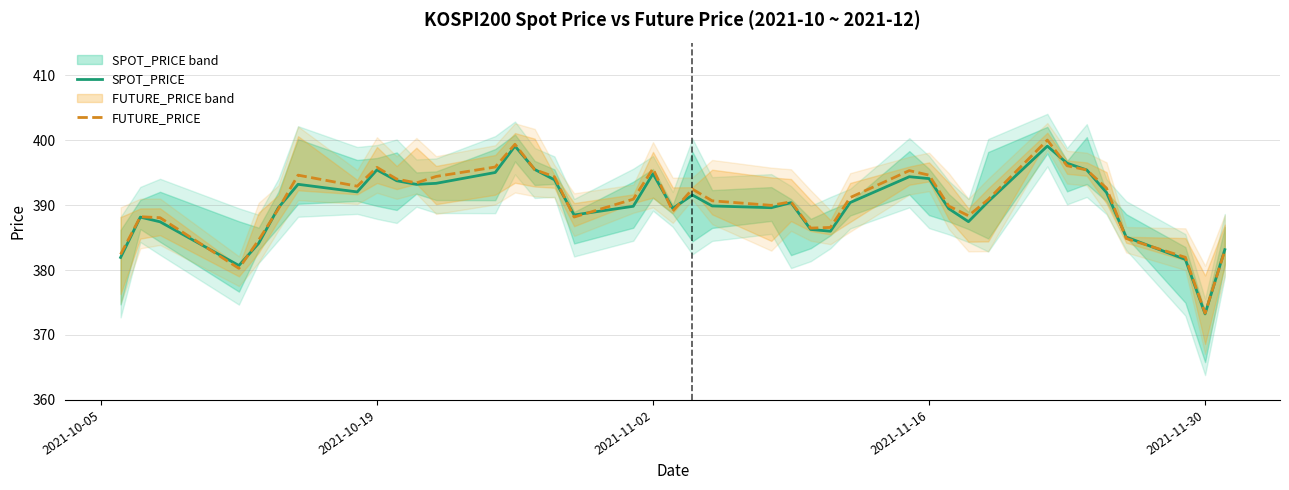

Which series has the largest total across all categories?

FUTURE_PRICE